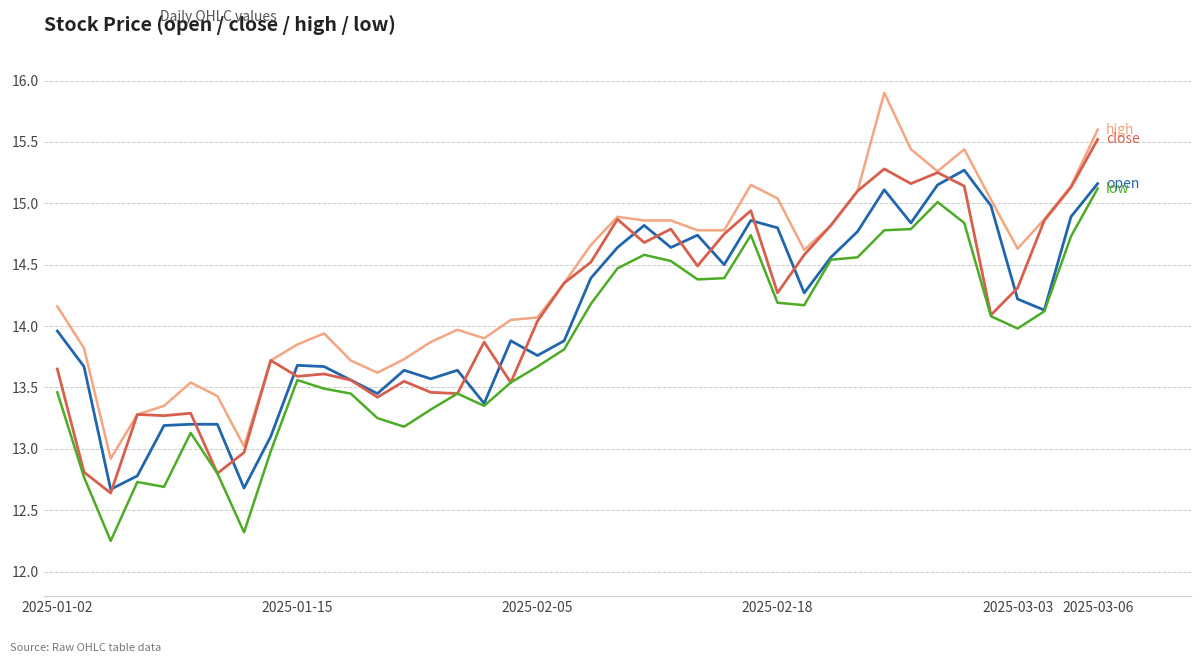

What is the greatest value displayed?

15.9